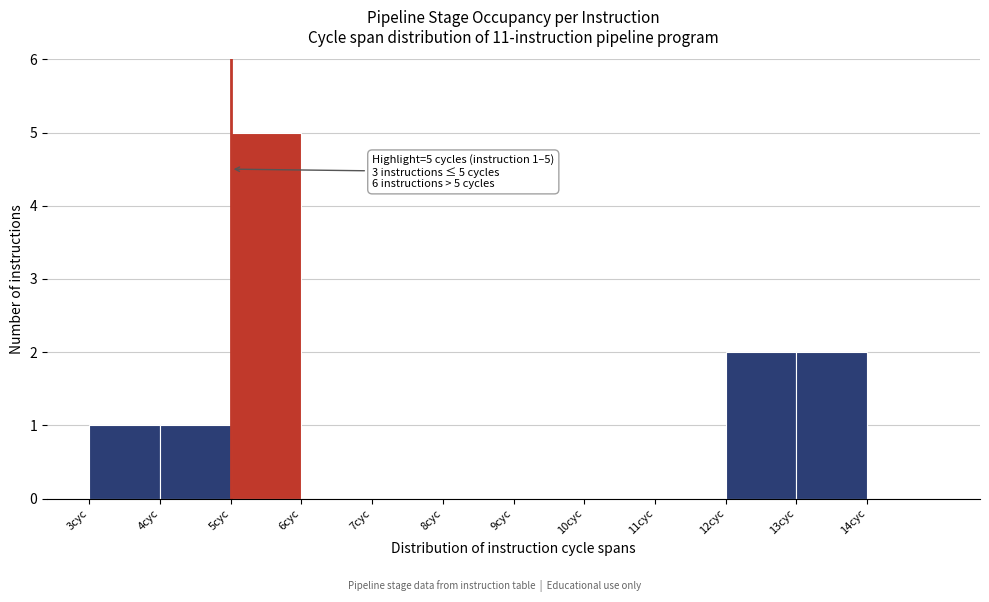

Which range on the x-axis has the tallest bar?

5 to 6